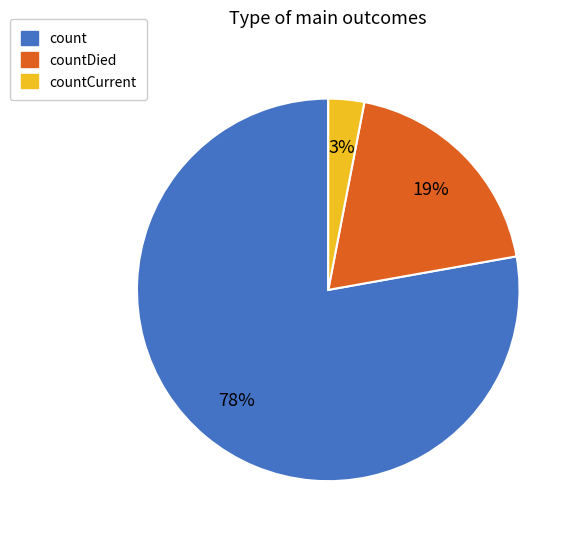

Which slice is the smallest?

countCurrent